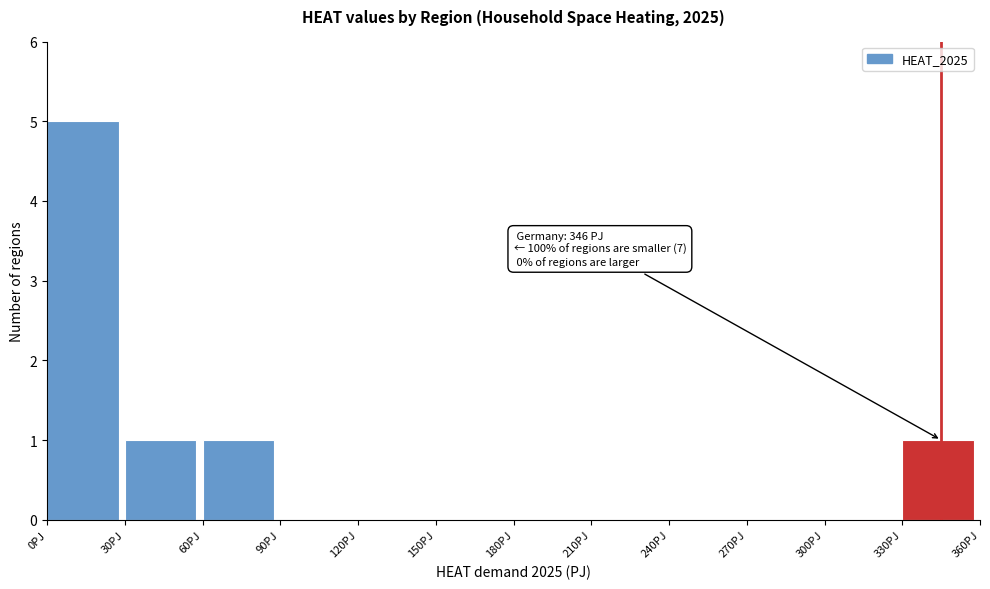

Over which range of the x-axis is the bar tallest?

0 to 30